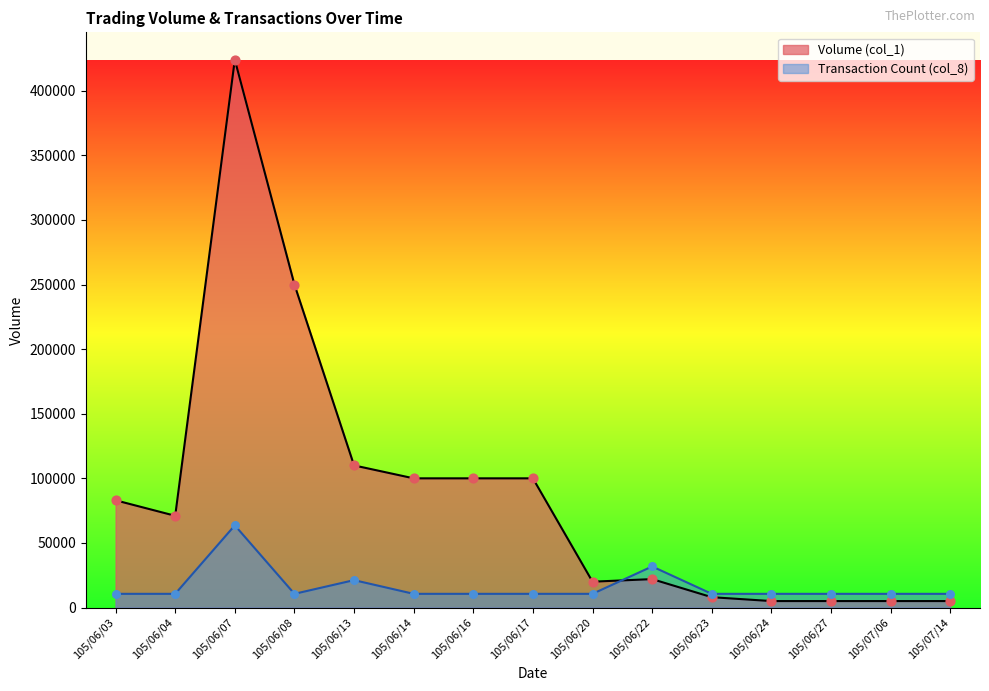

Which series reaches the minimum Y coordinate?

Volume (col_1)